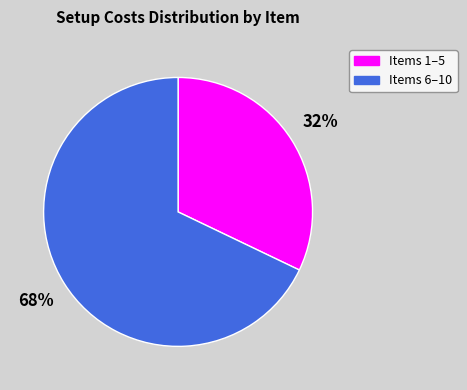

Is there any slice that represents more than half of the pie?

Yes